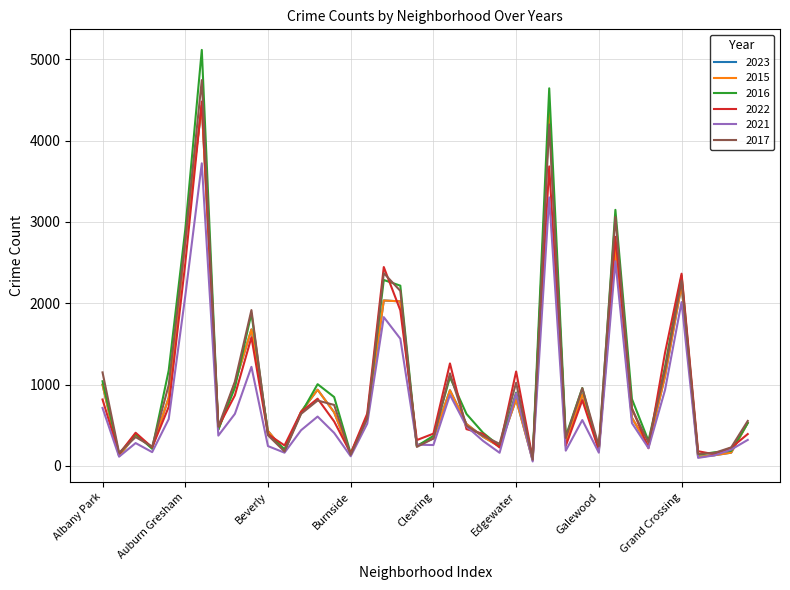

True or false: 2015 and 2021 cross at least once.

True